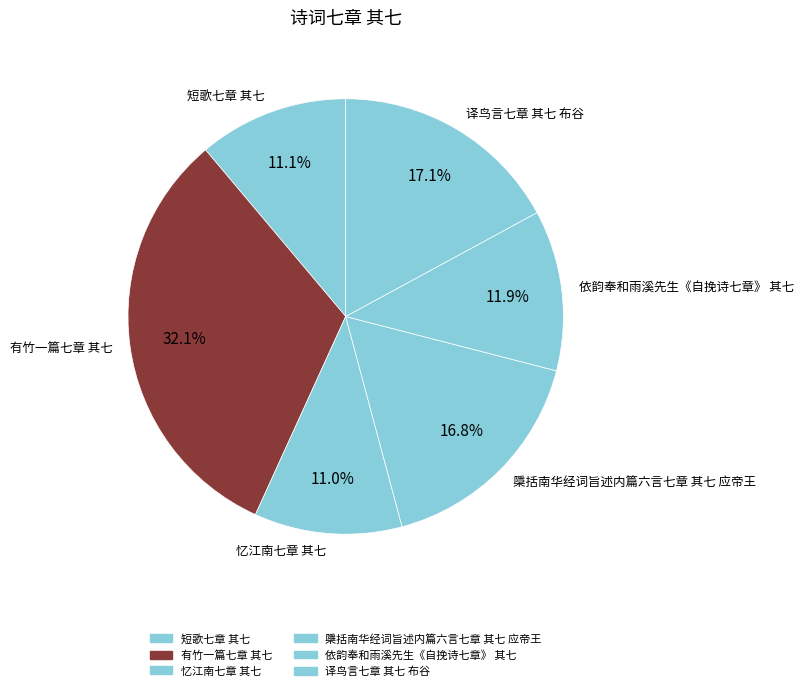

Does 依韵奉和雨溪先生《自挽诗七章》 其七 represent more than half of the total?

No